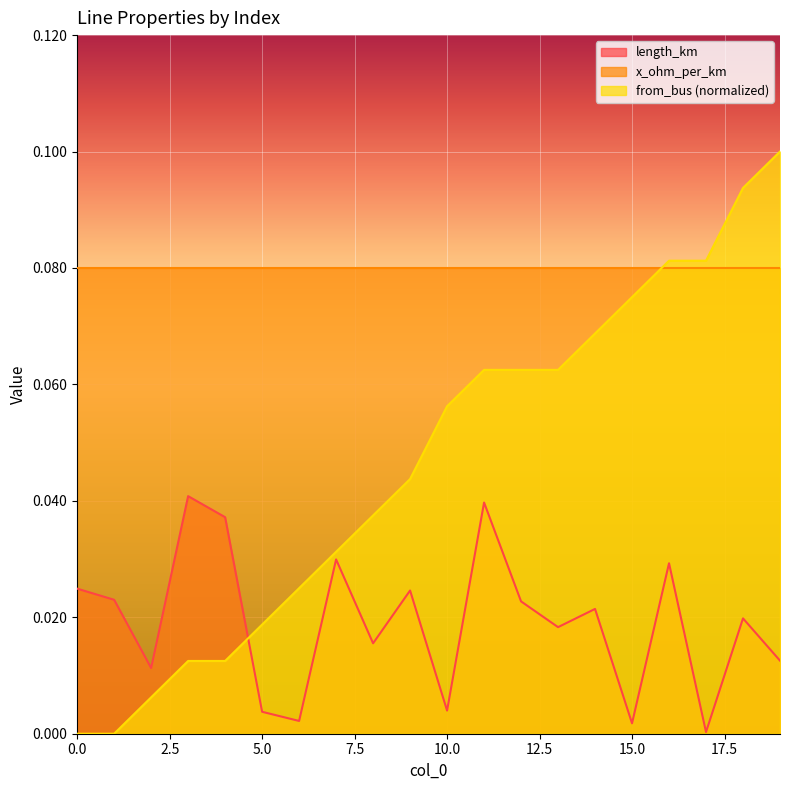

Which category has the highest value in the from_bus series?

19